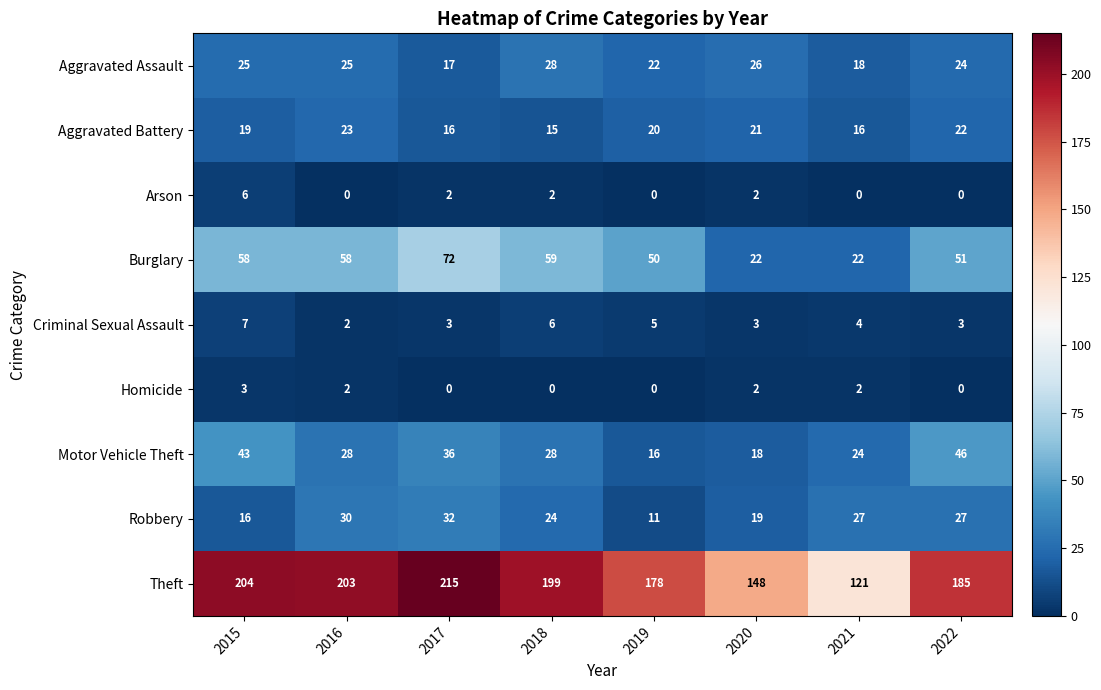

What is the minimum value for Motor Vehicle Theft?

16